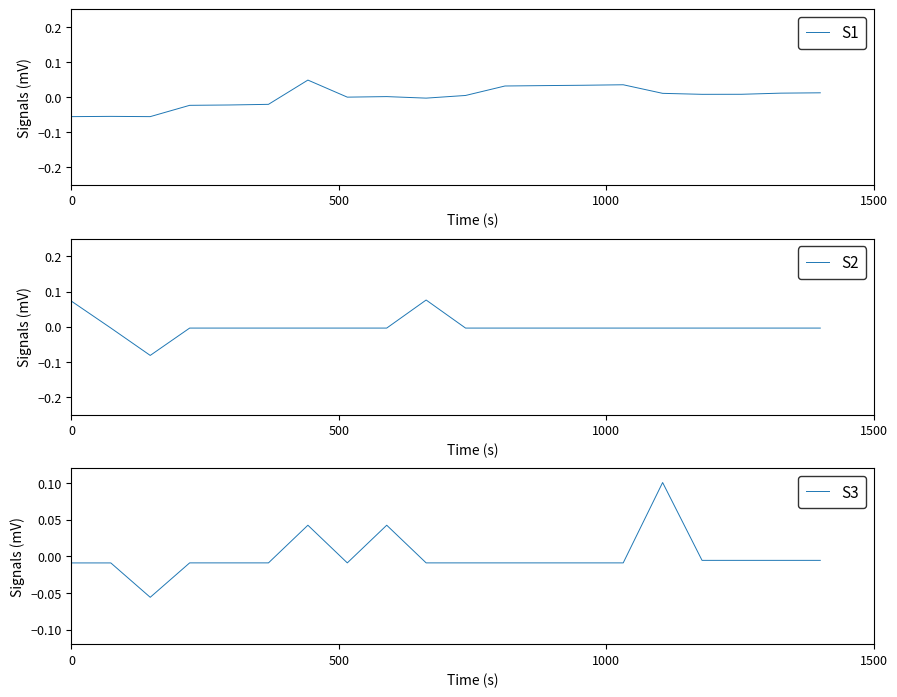

What is the greatest value displayed?

0.1